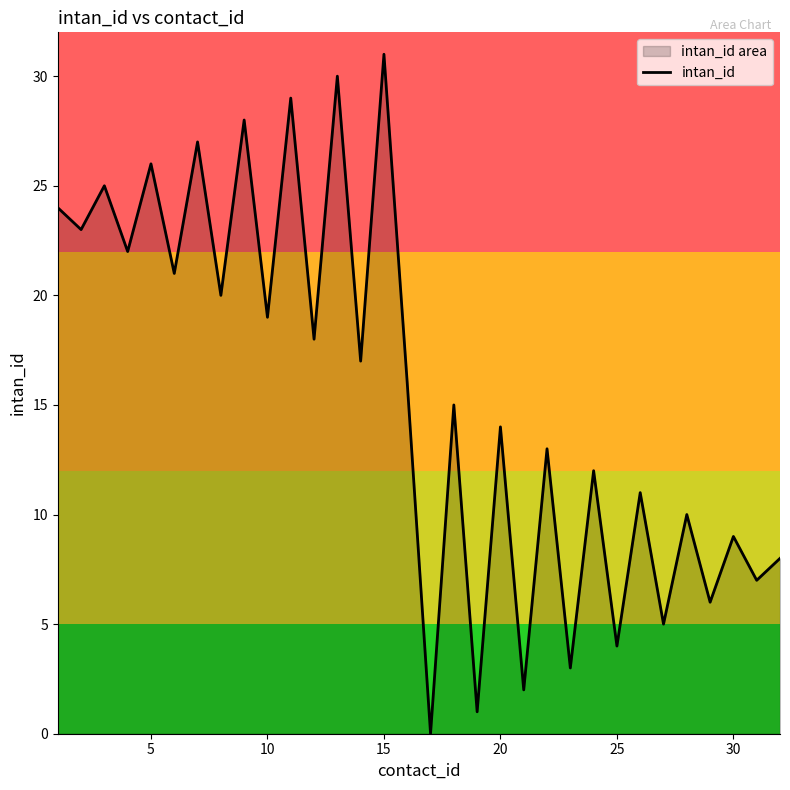

How many positive values are there?

31